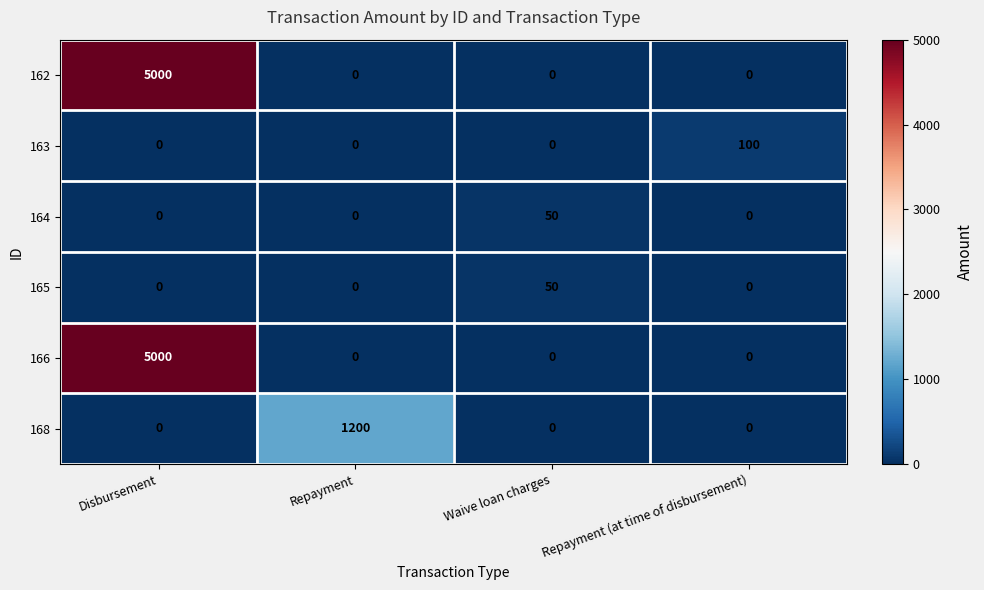

What is the sum of all 166 values?

5000